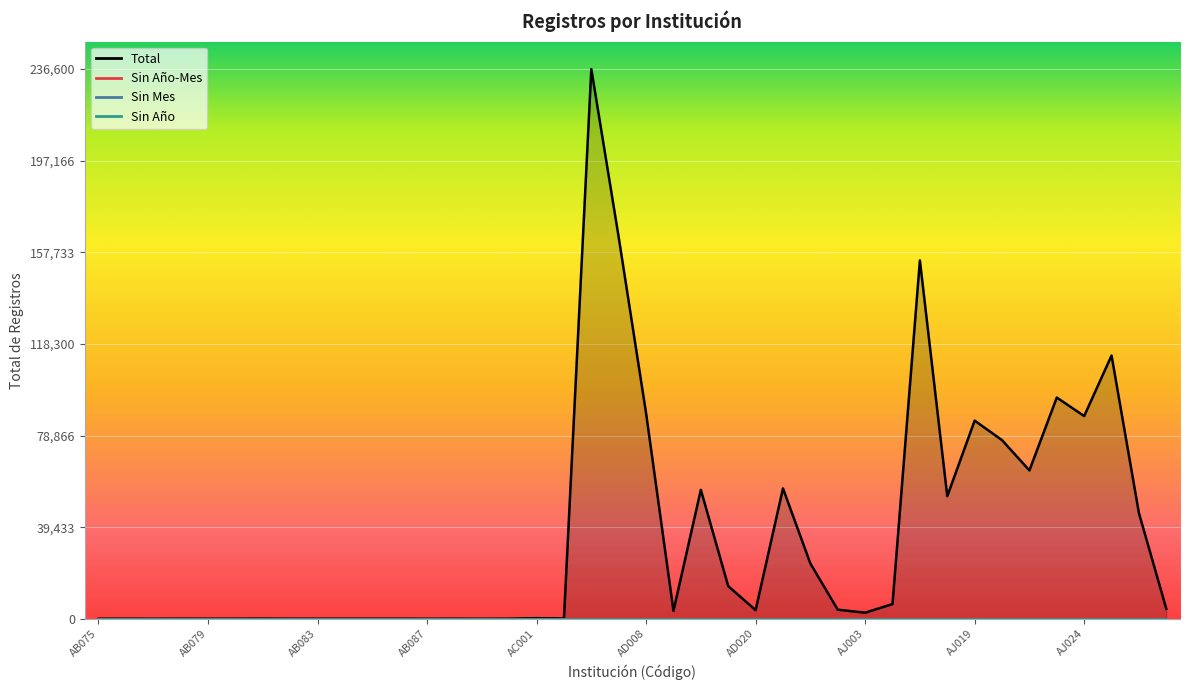

What is the label of the 1st point from the left?

AB075